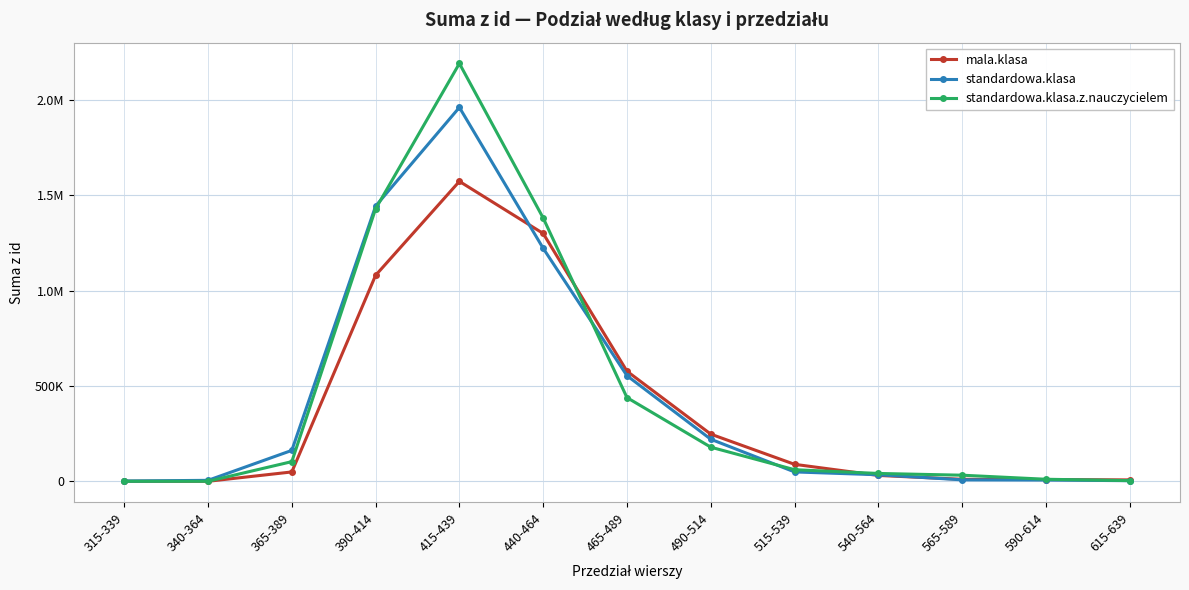

What are all the series names shown in the legend?

mala.klasa, standardowa.klasa, standardowa.klasa.z.nauczycielem